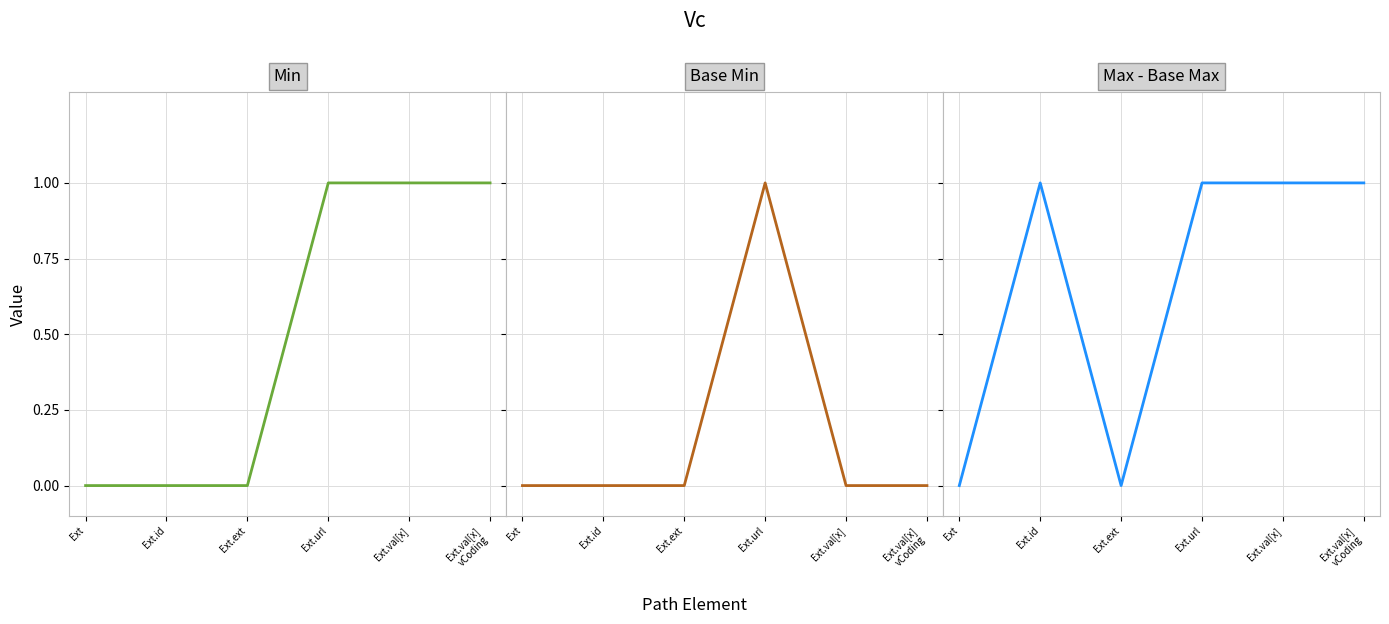

The value of Base Min at Ext.ext is 0. True or false?

True